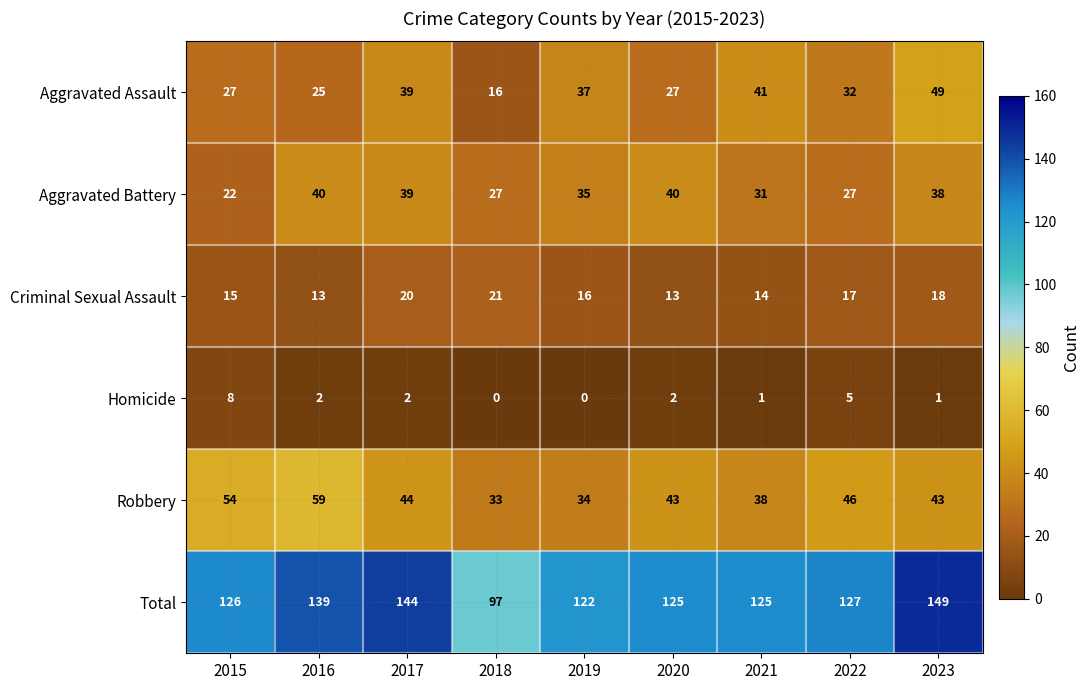

Which series has the largest total across all categories?

Total